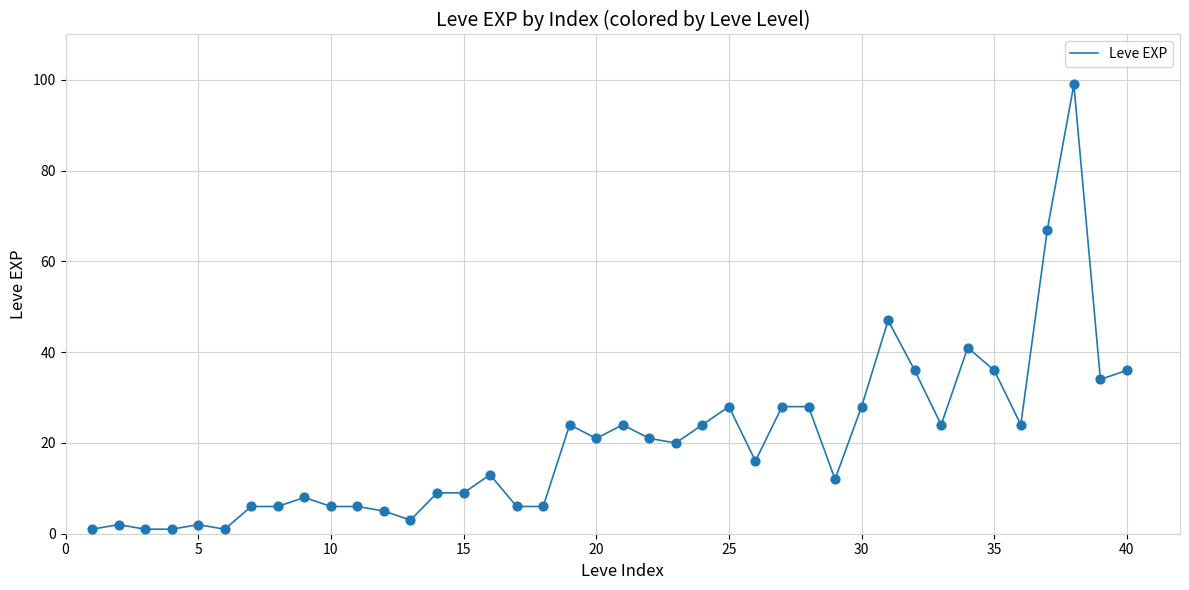

What is the difference between the maximum and minimum values?

98